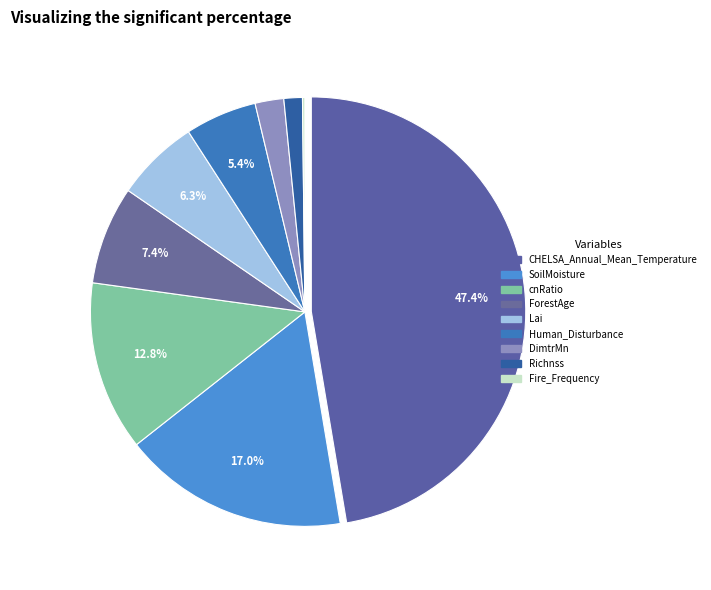

To the nearest percent, what is the average slice percentage?

11%